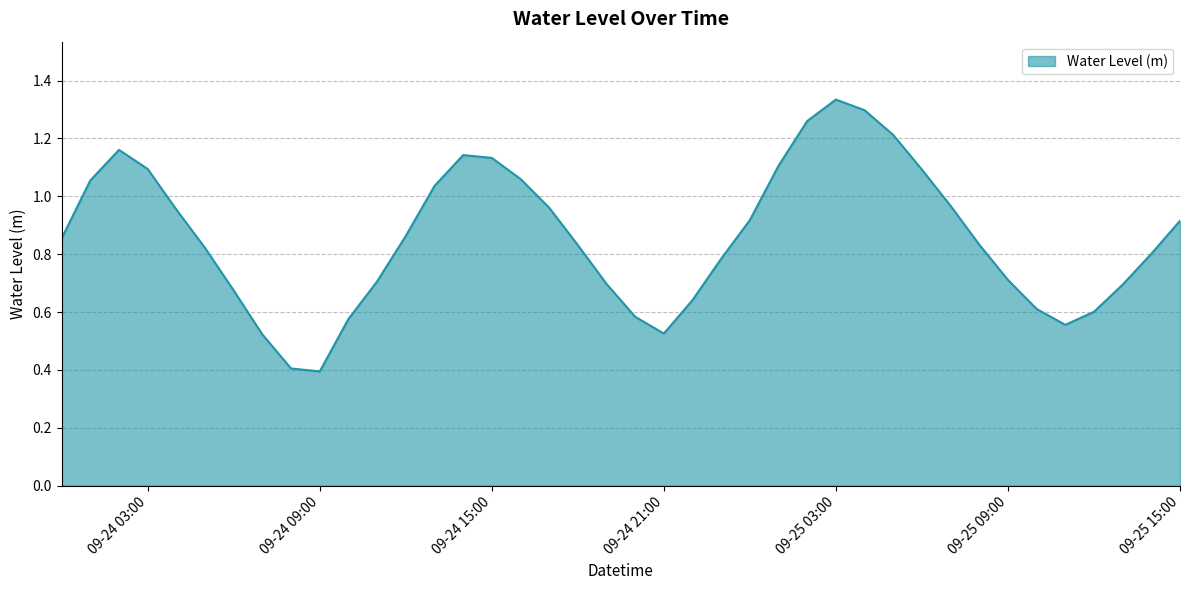

What is the smallest value displayed?

0.4